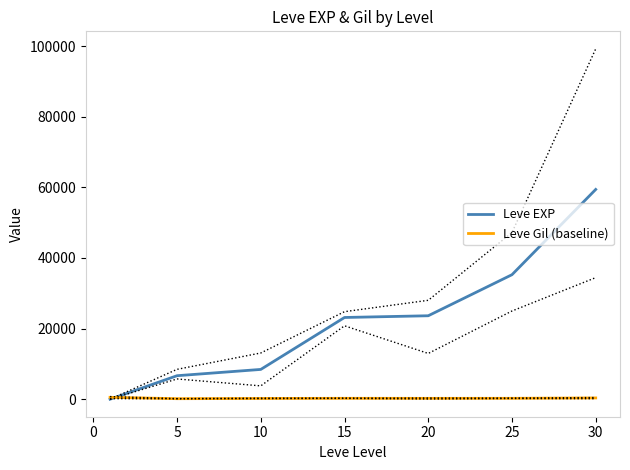

What is the highest value of the Leve EXP series?

59405.0